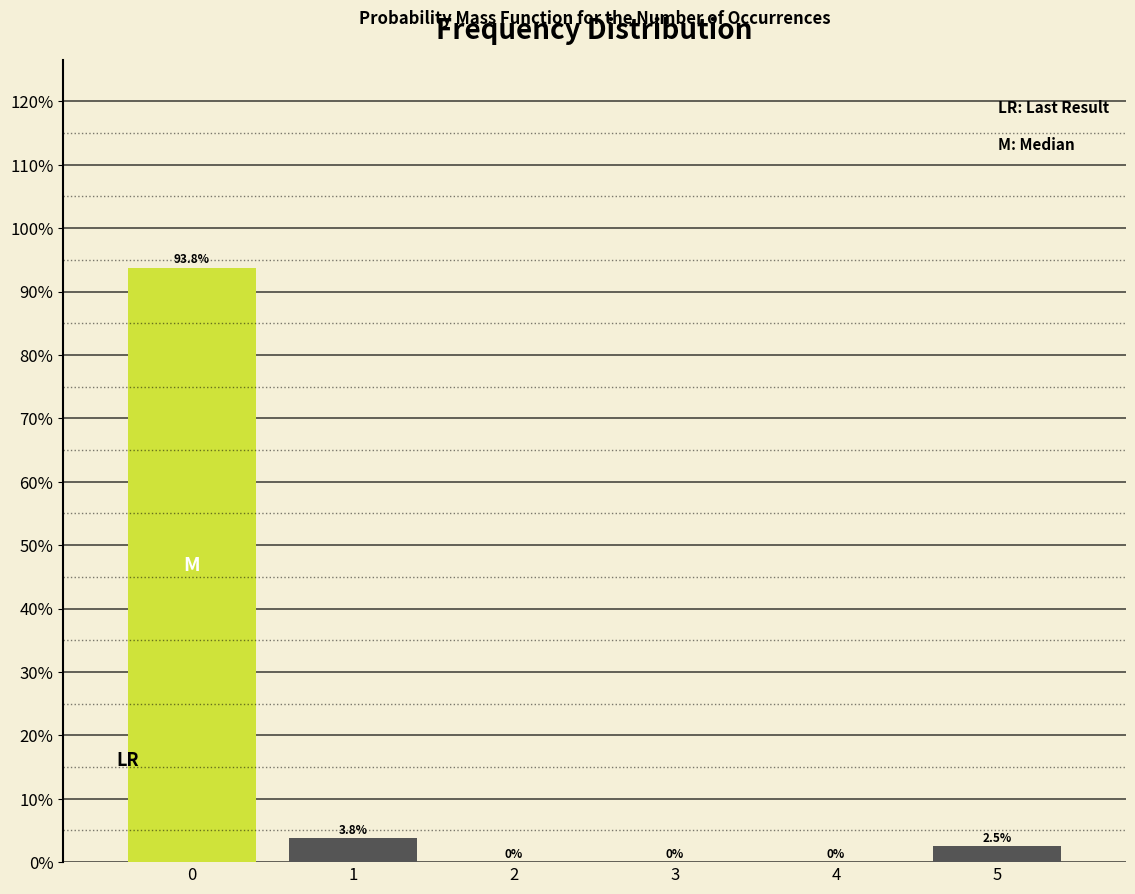

Reading right to left, transcribe all the data shown in this chart.

5=2.5	4=0.0	3=0.0	2=0.0	1=3.8	0=93.8